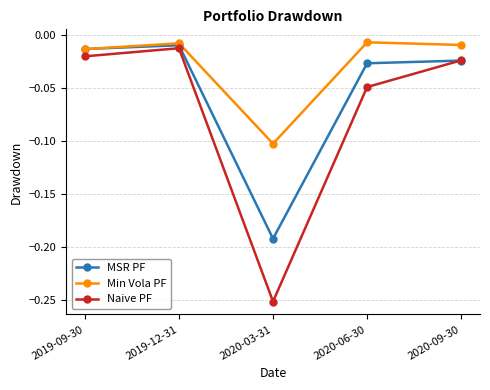

Count the number of data series in this chart.

3